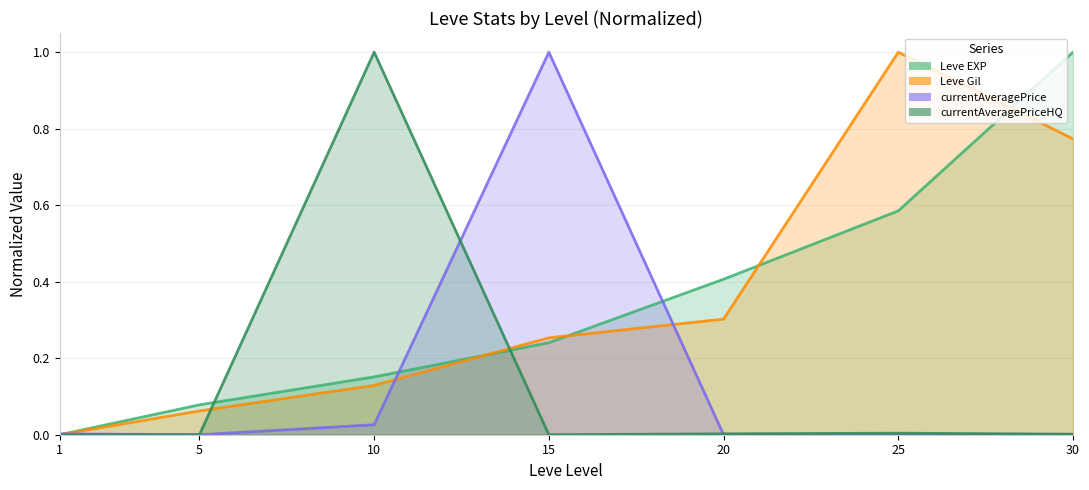

Is the value of currentAveragePriceHQ at 5 greater than the value of Leve Gil at 30?

No